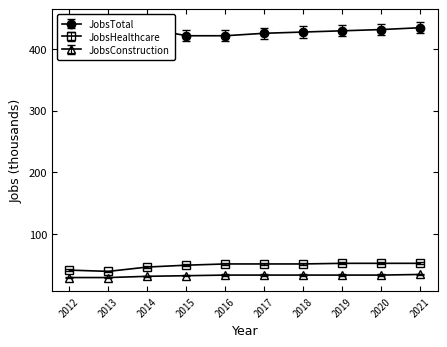

What is the sum of all JobsTotal values?

4341.0